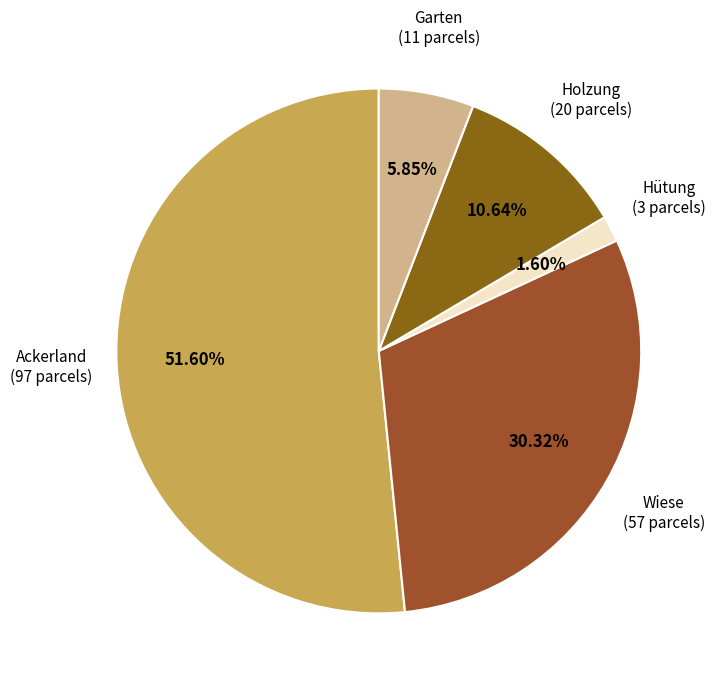

Which slice is the smallest?

Hütung